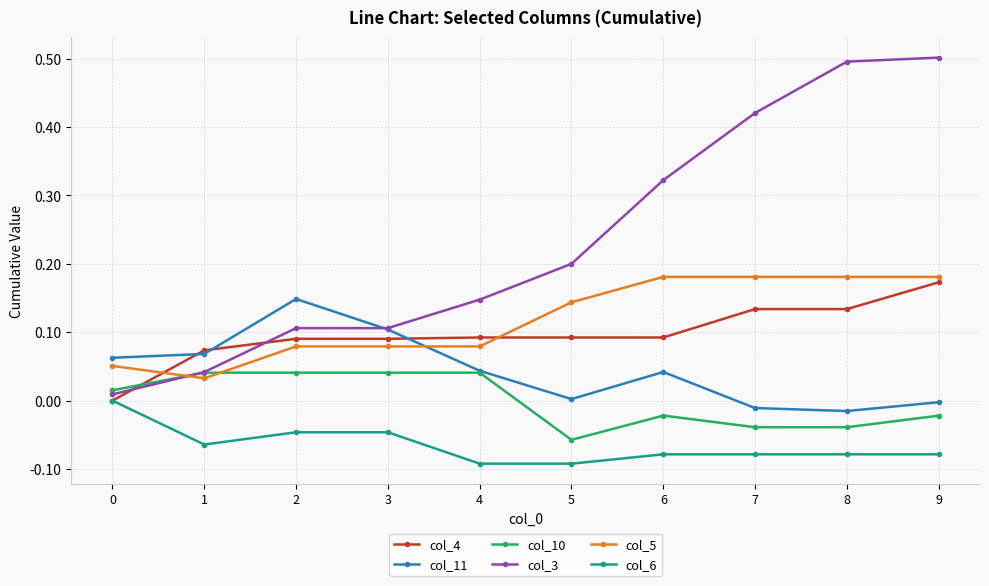

Which series has the largest total across all categories?

col_3